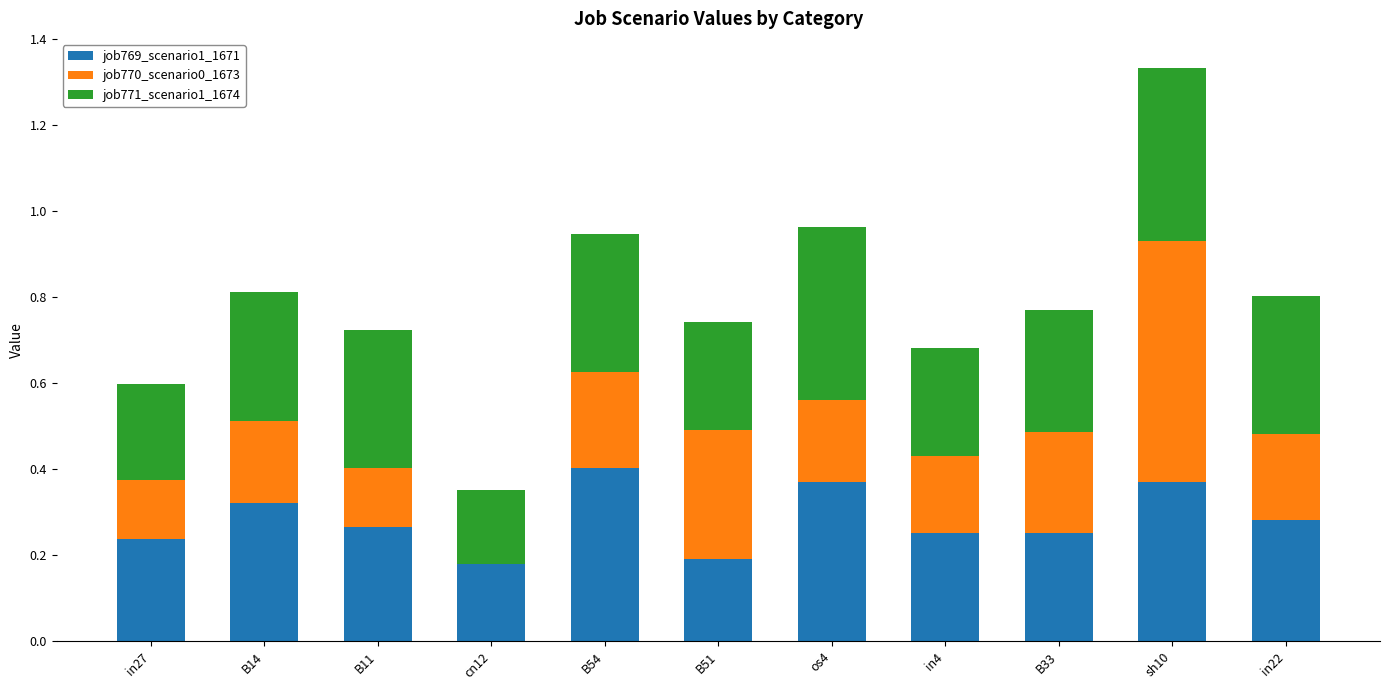

Which category has the highest value in the job769_scenario1_1671 series?

B54